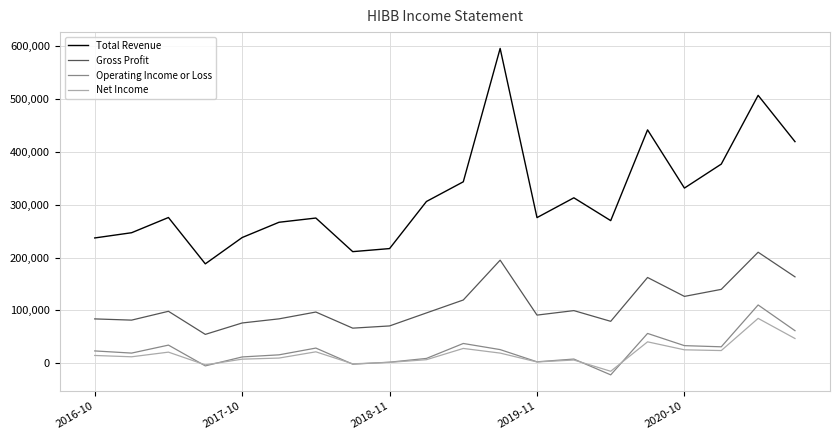

Which series has the widest spread of values?

Total Revenue